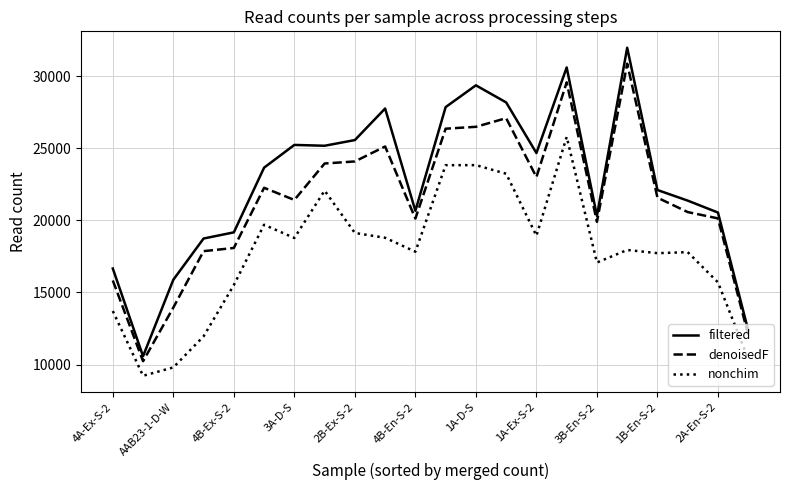

True or false: nonchim has more than 0 interior local peaks.

True